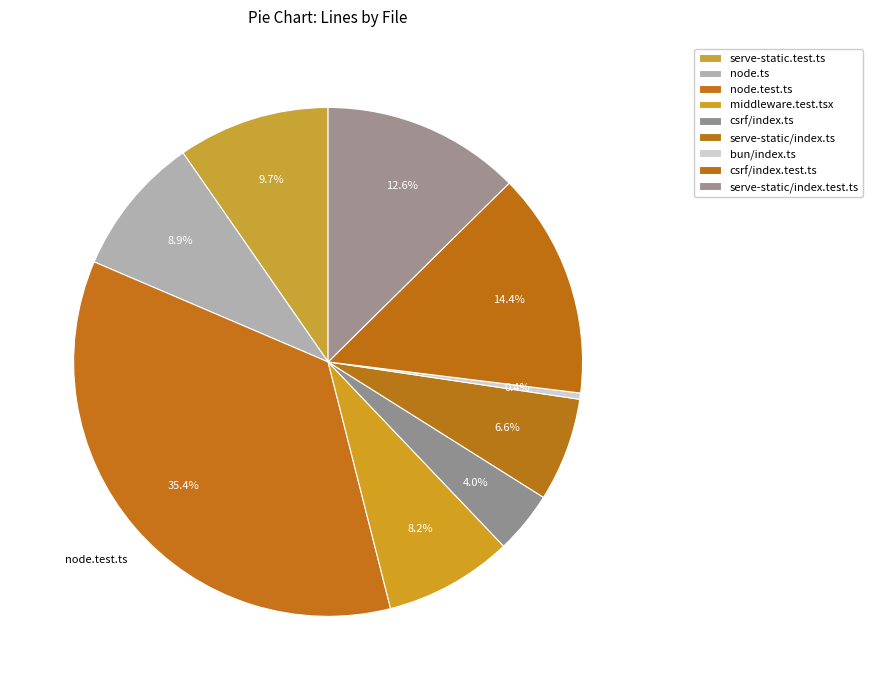

What percentage is NOT represented by serve-static/index.test.ts?

87.4%